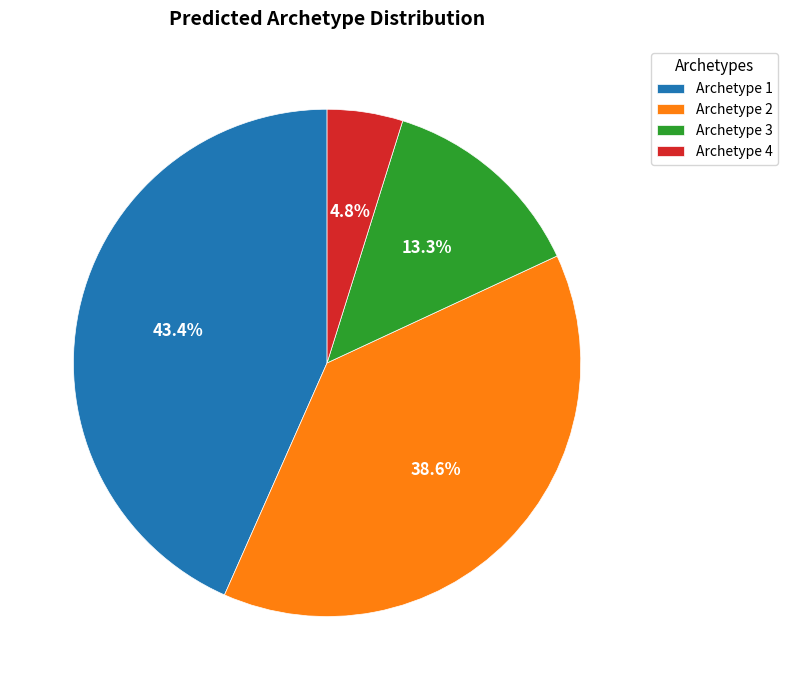

What percentage do Archetype 2 and Archetype 1 together represent?

81.9%